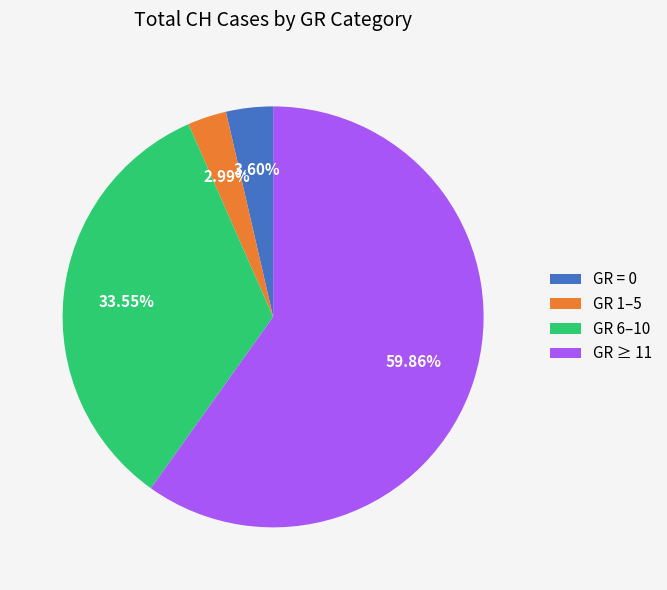

Do GR = 0 and GR 1–5 together represent more than half of the pie?

No